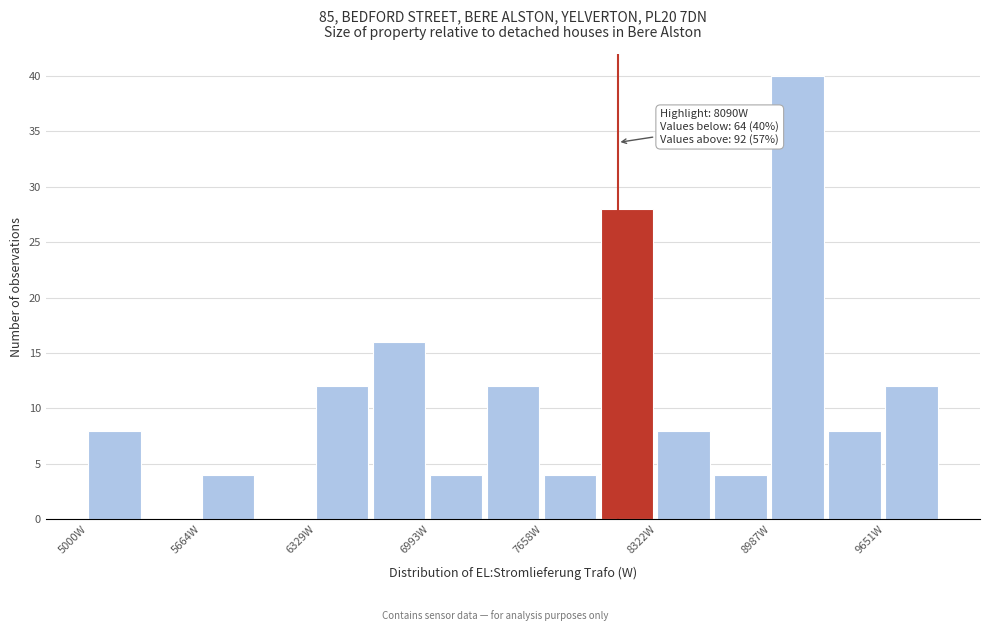

Read against the x-axis, roughly where is the centre of the tallest bar?

9100